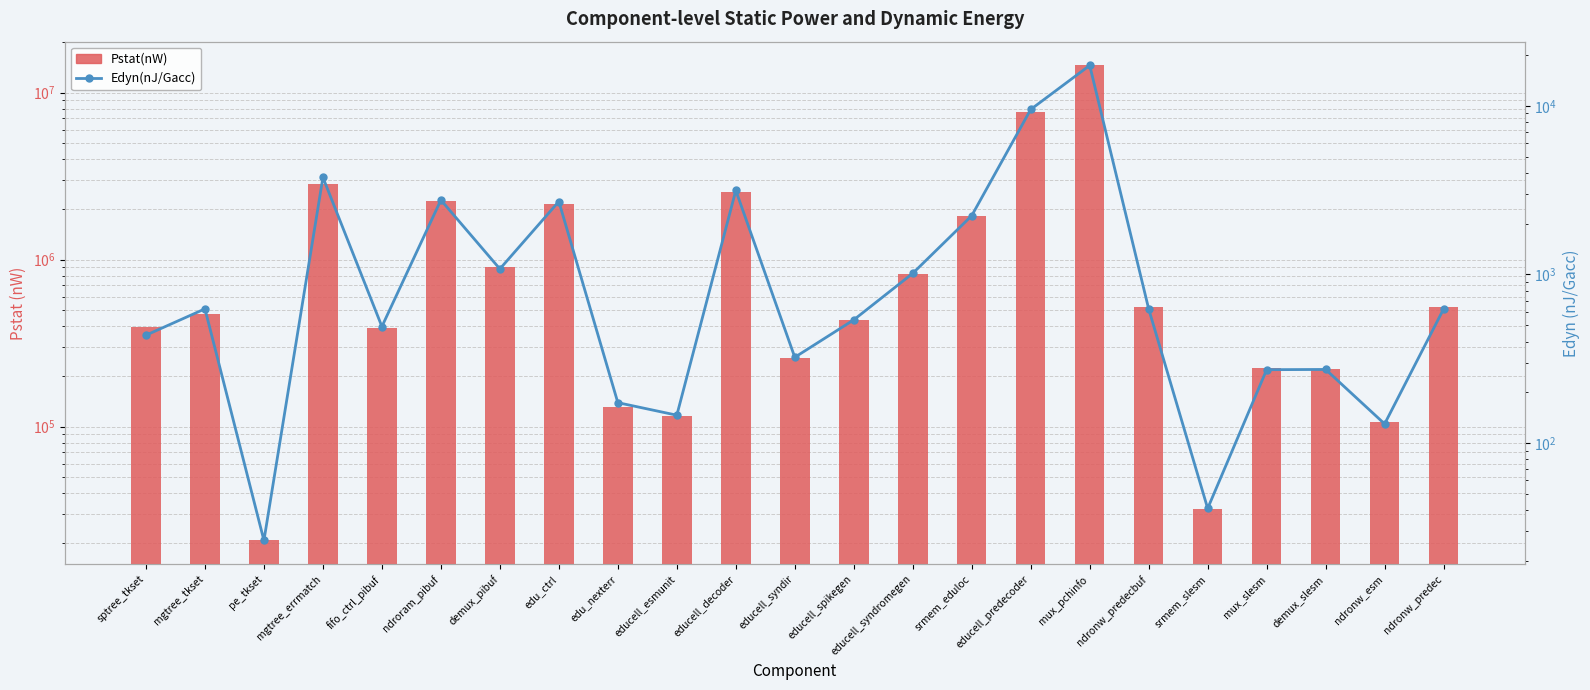

Which series changed the most between pe_tkset and demux_slesm?

Pstat(nW)